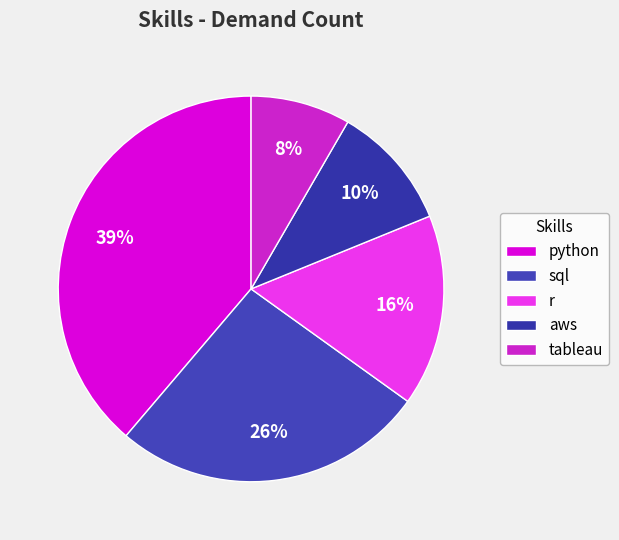

What is the ratio of the value at sql to the value at aws?

2.5